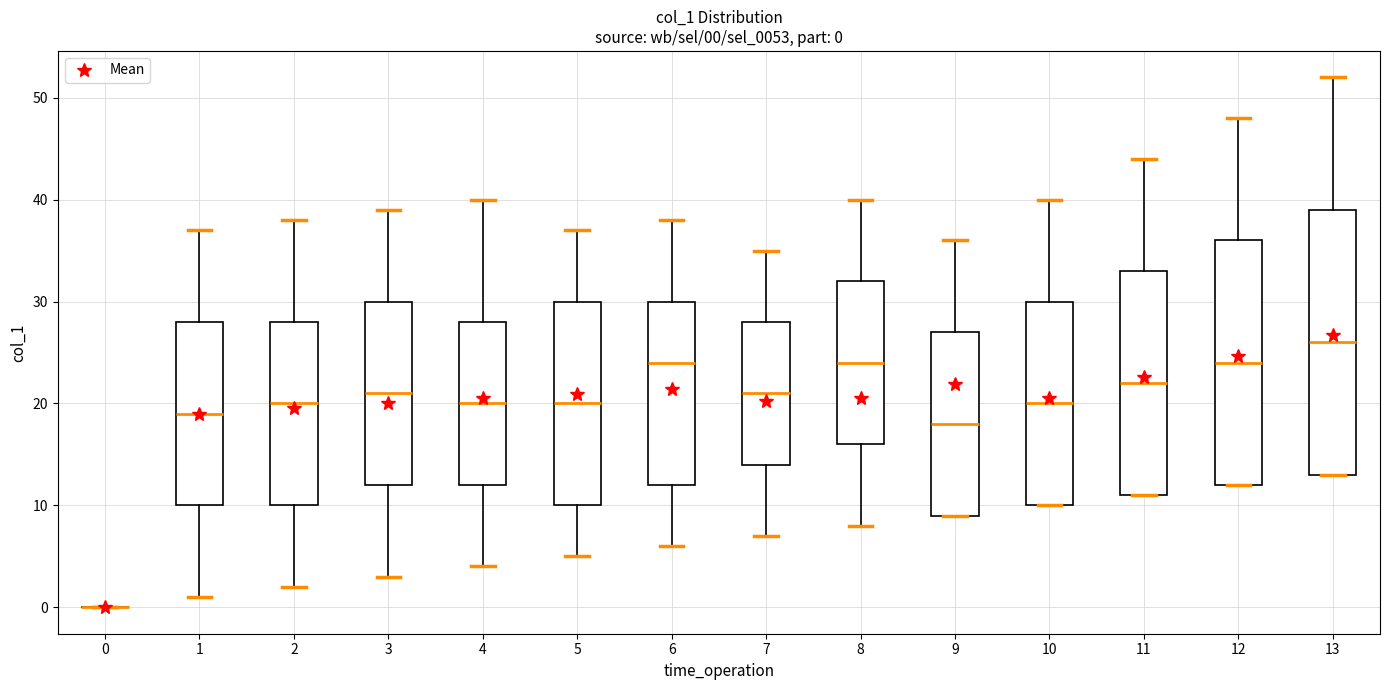

Comparing the boxes themselves (not the whiskers), which one is the tallest?

13